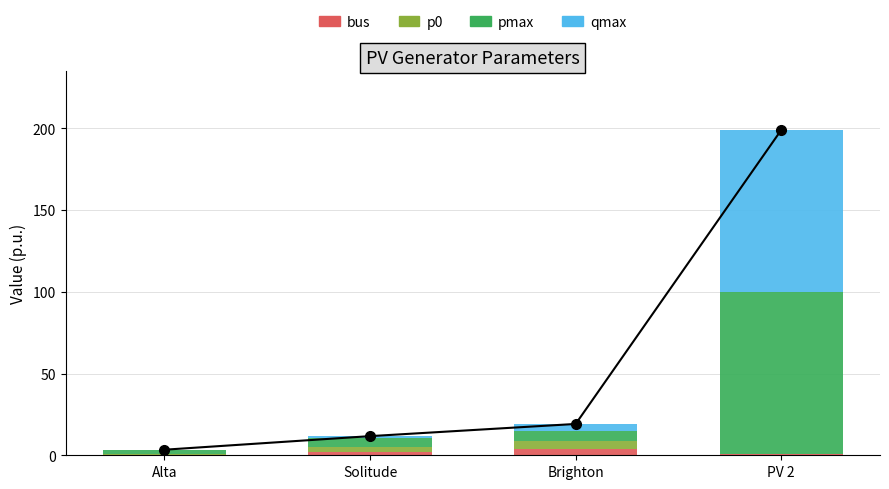

How many groups of bars are there?

4